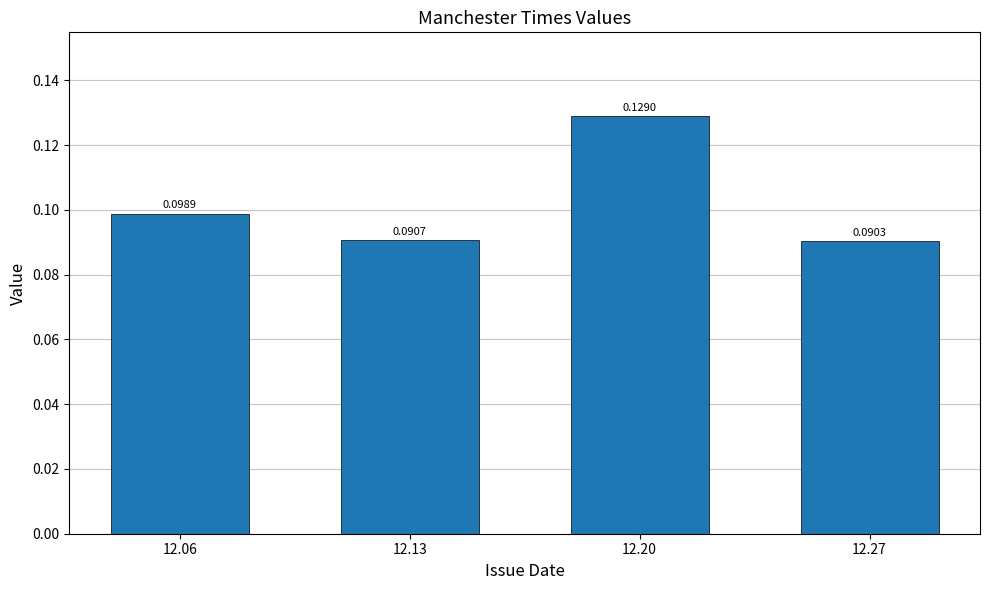

At which category does the chart reach its minimum across all series?

12.27